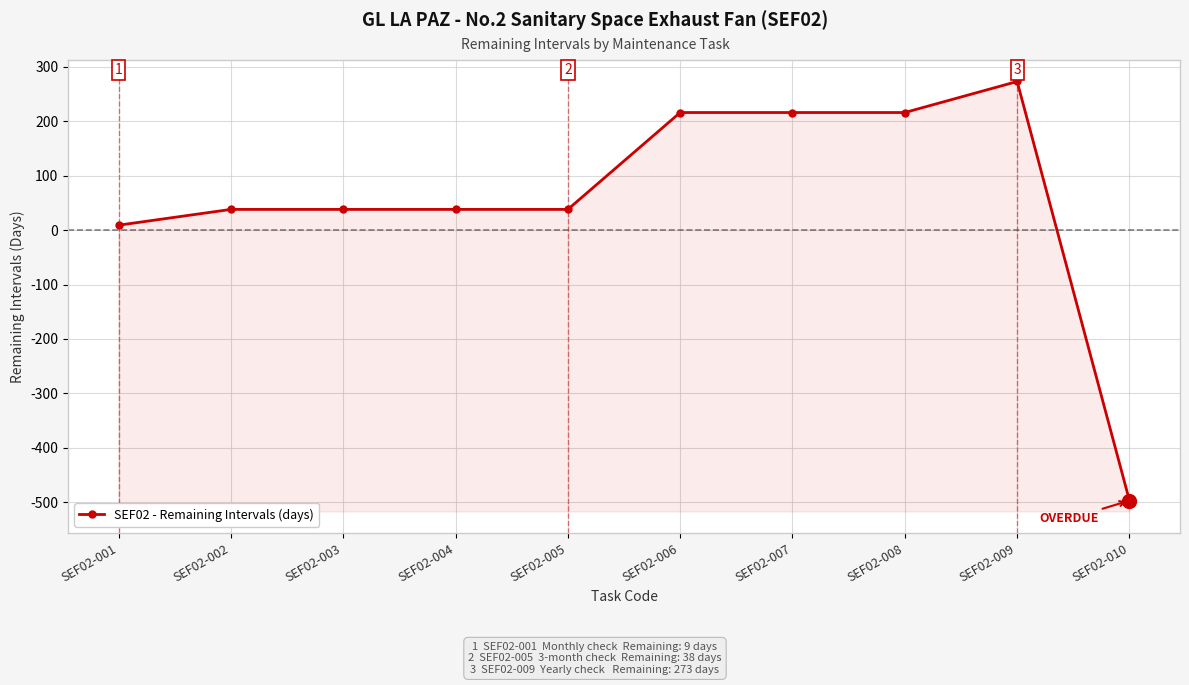

How many negative values are there?

1